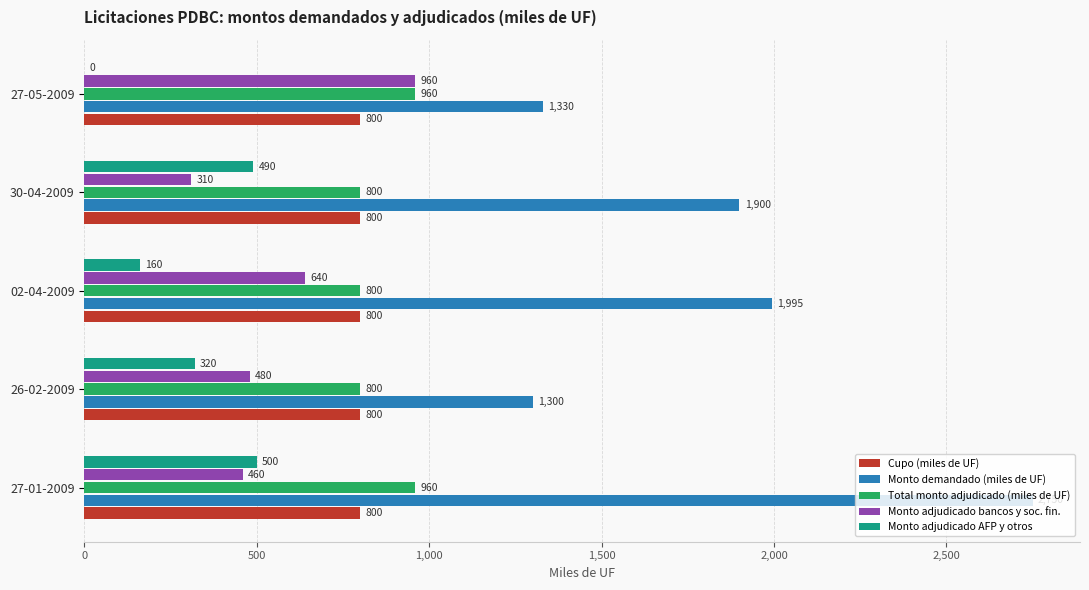

Count the number of categories in the chart.

5